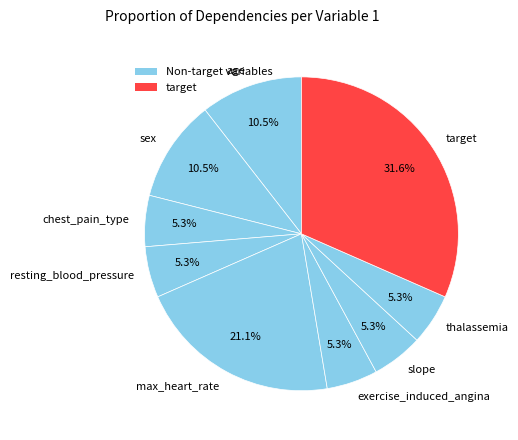

To the nearest percent, what percentage of the pie is thalassemia?

5%